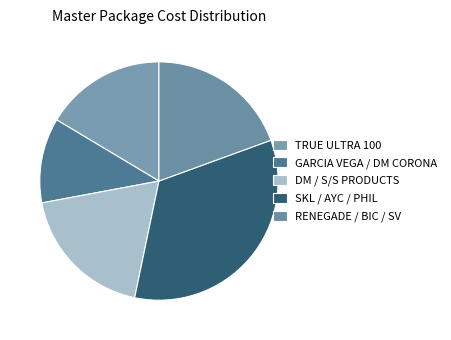

How many slices are in this pie chart?

5